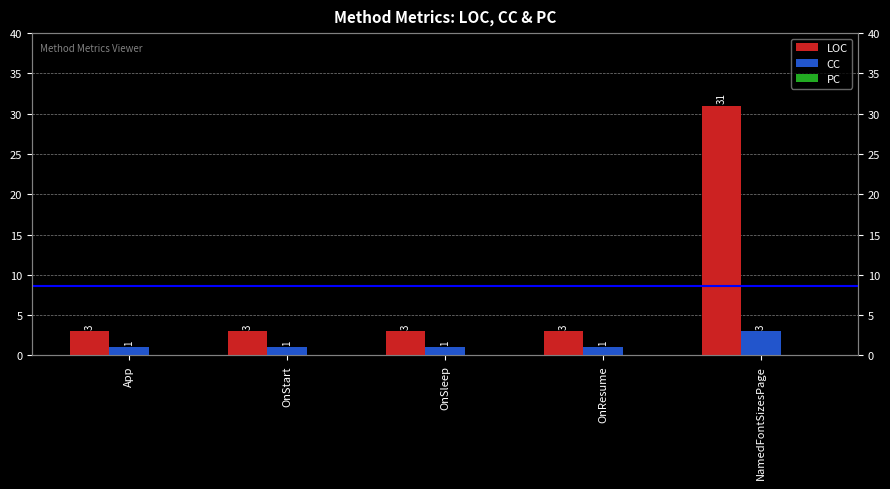

What is the average value of the LOC series?

9